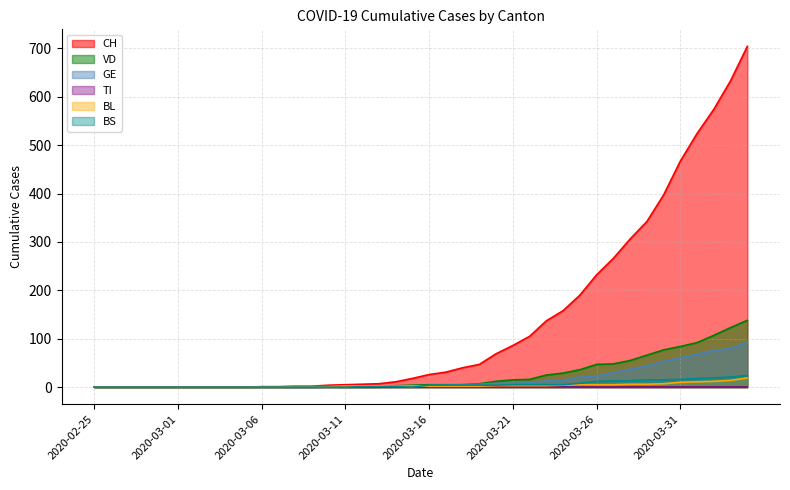

What is the spread (max minus min) of values at 2020-03-26?

232